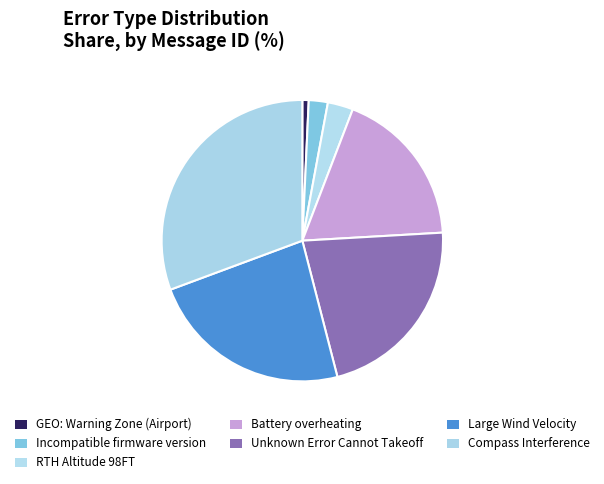

How many slices are in this pie chart?

7